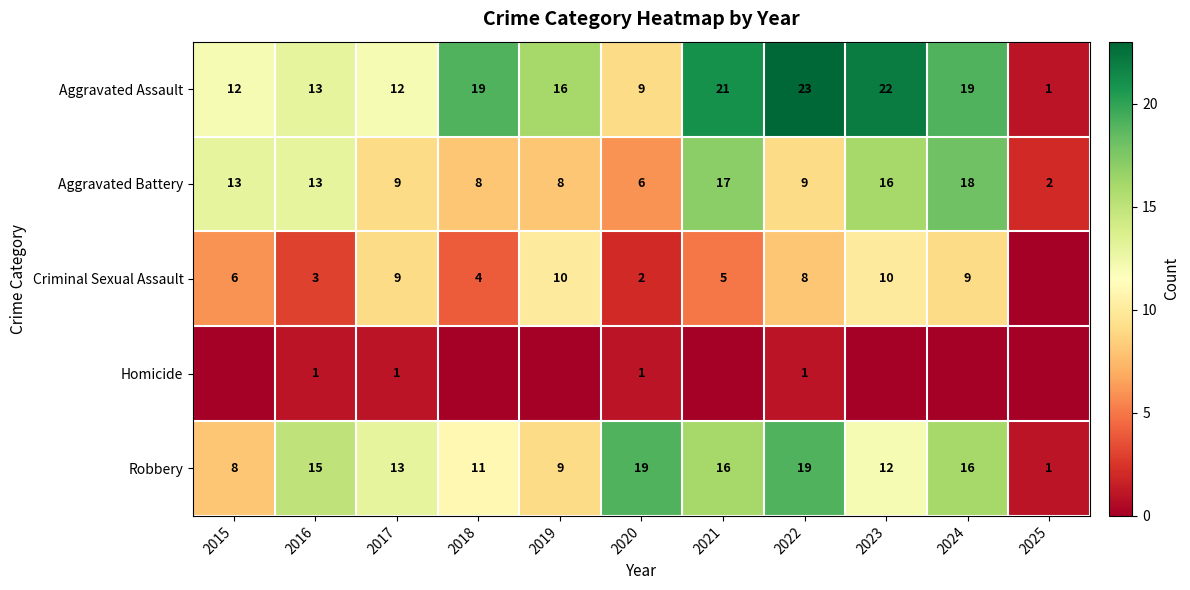

The value of Homicide at 2016 is 1. True or false?

True